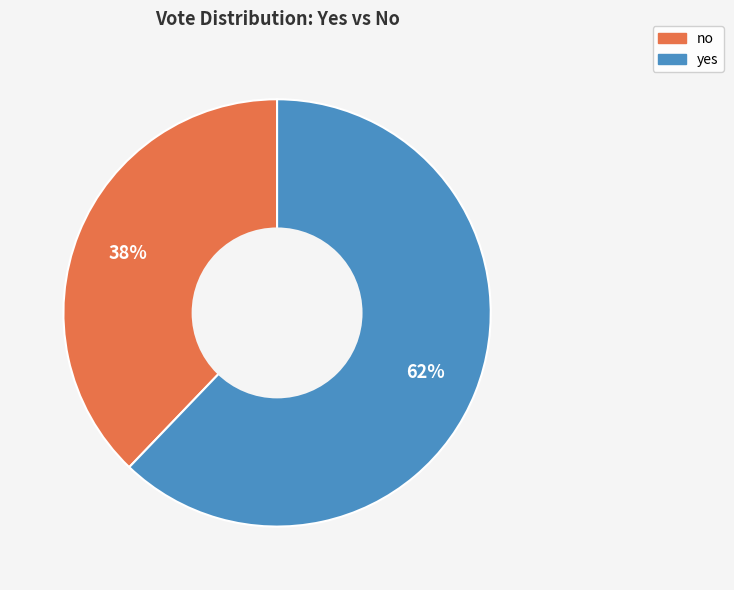

Does any single category account for the majority?

Yes